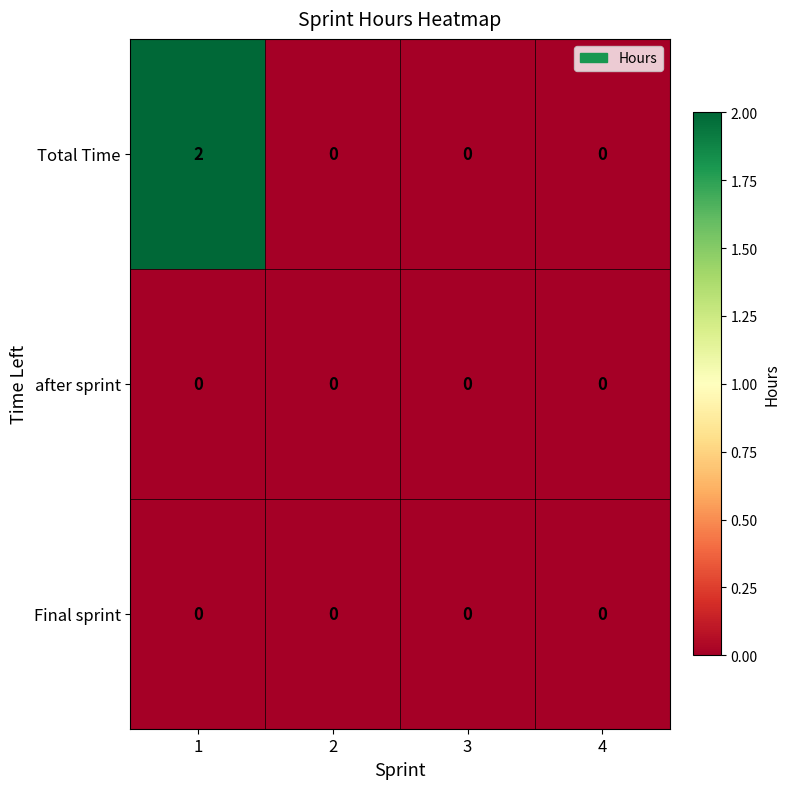

Which series has the largest total across all categories?

Total Time